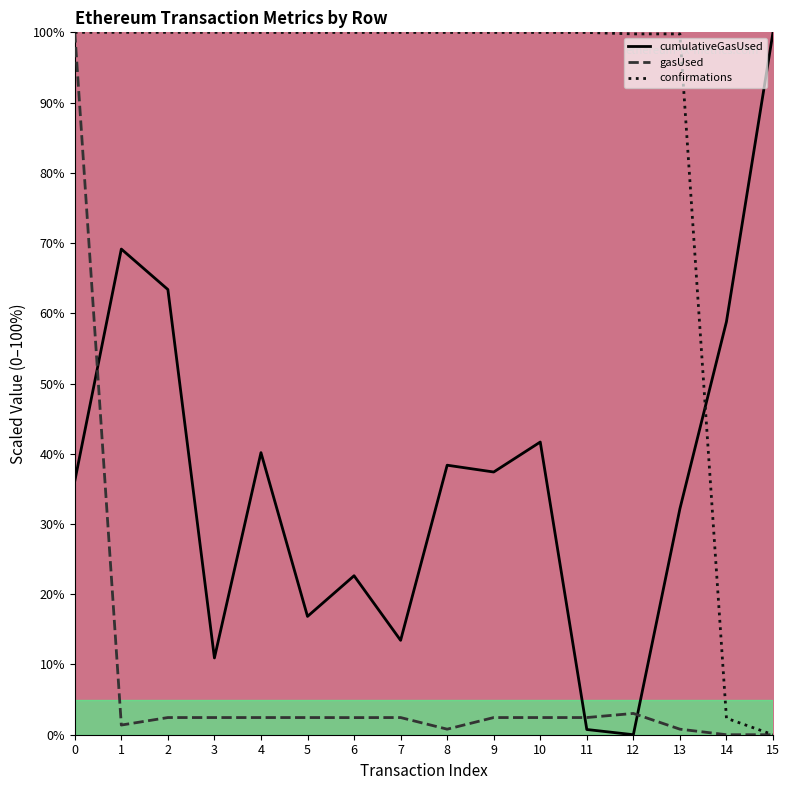

What is the spread (max minus min) of values at 9?

97.5